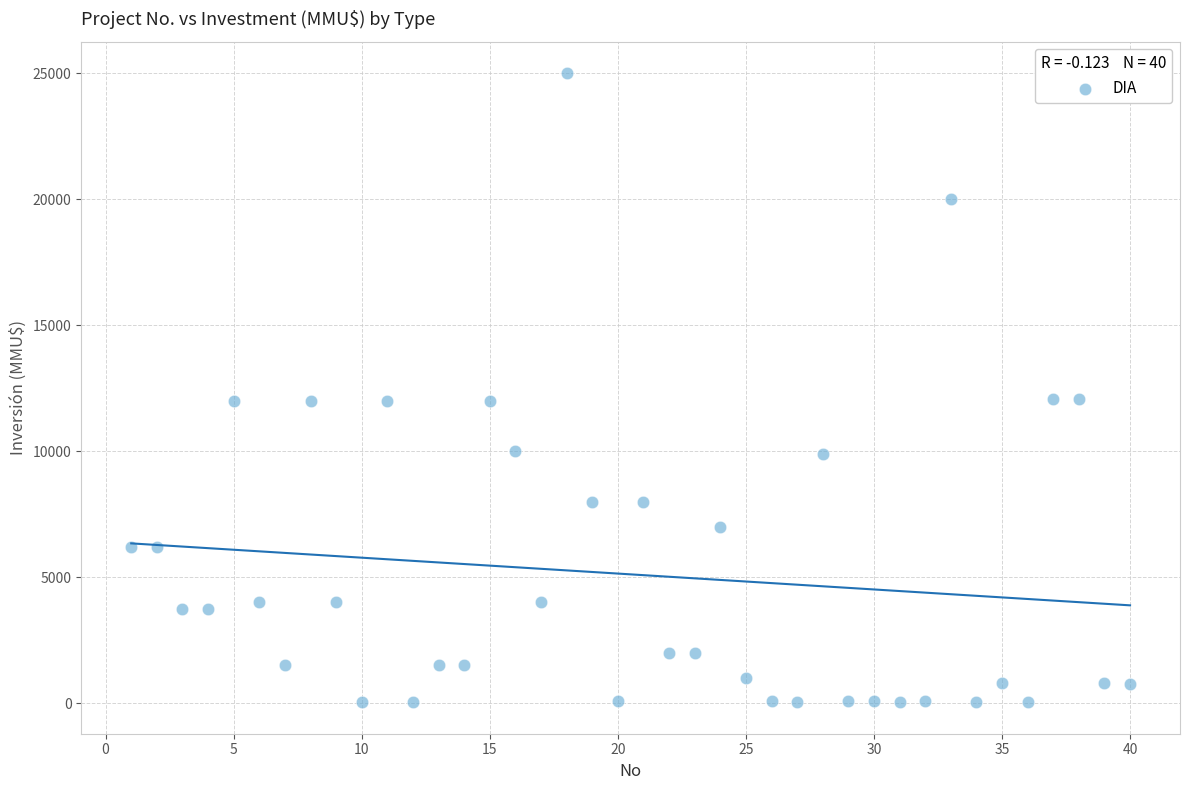

What is the range of X values (max minus min)?

39